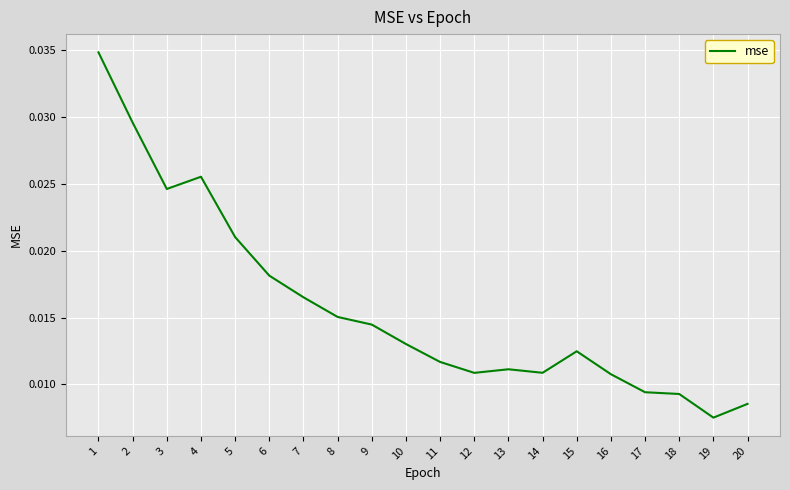

Which category has the highest value across all series?

1